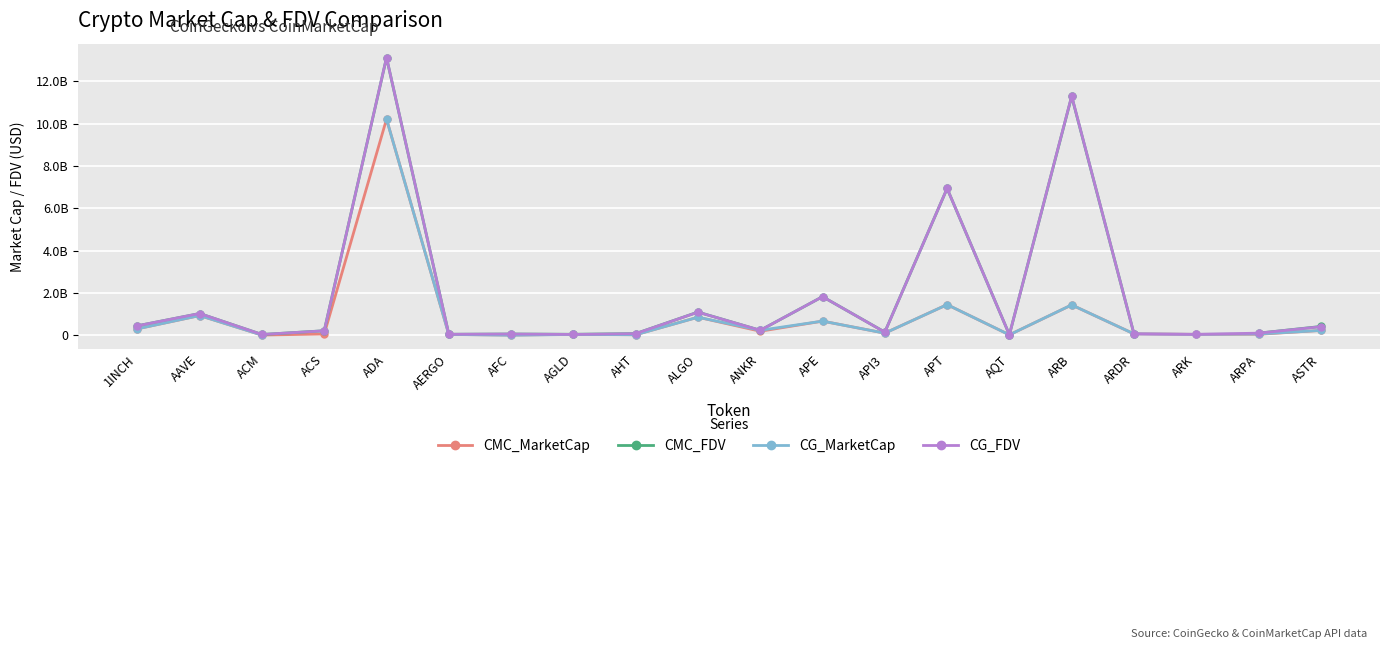

Where is CMC_FDV nearest to the value 6573488101?

APT